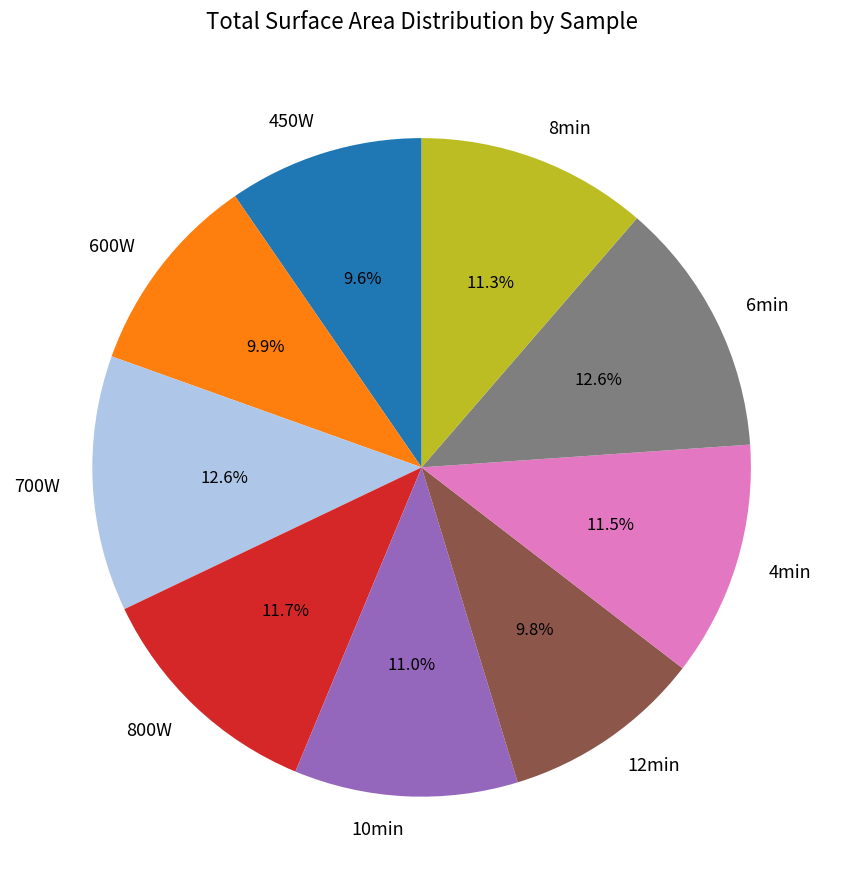

Does 700W represent more than half of the total?

No